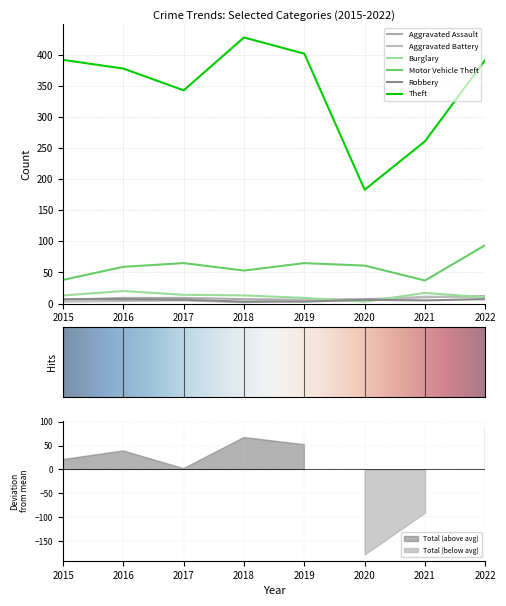

At how many categories does at least one series exceed 22?

8